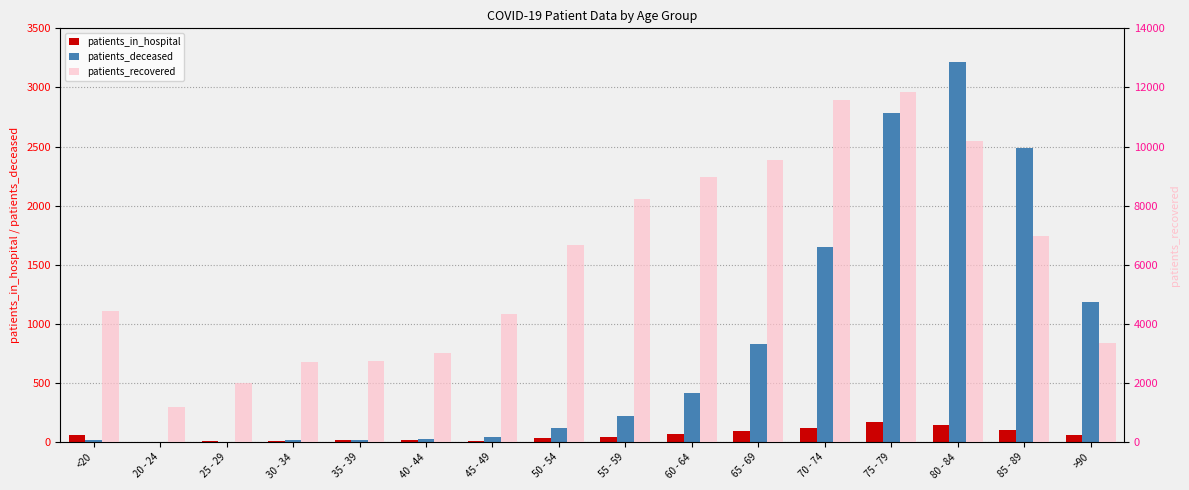

What is the difference between the maximum and minimum values in the patients_recovered series?

10662